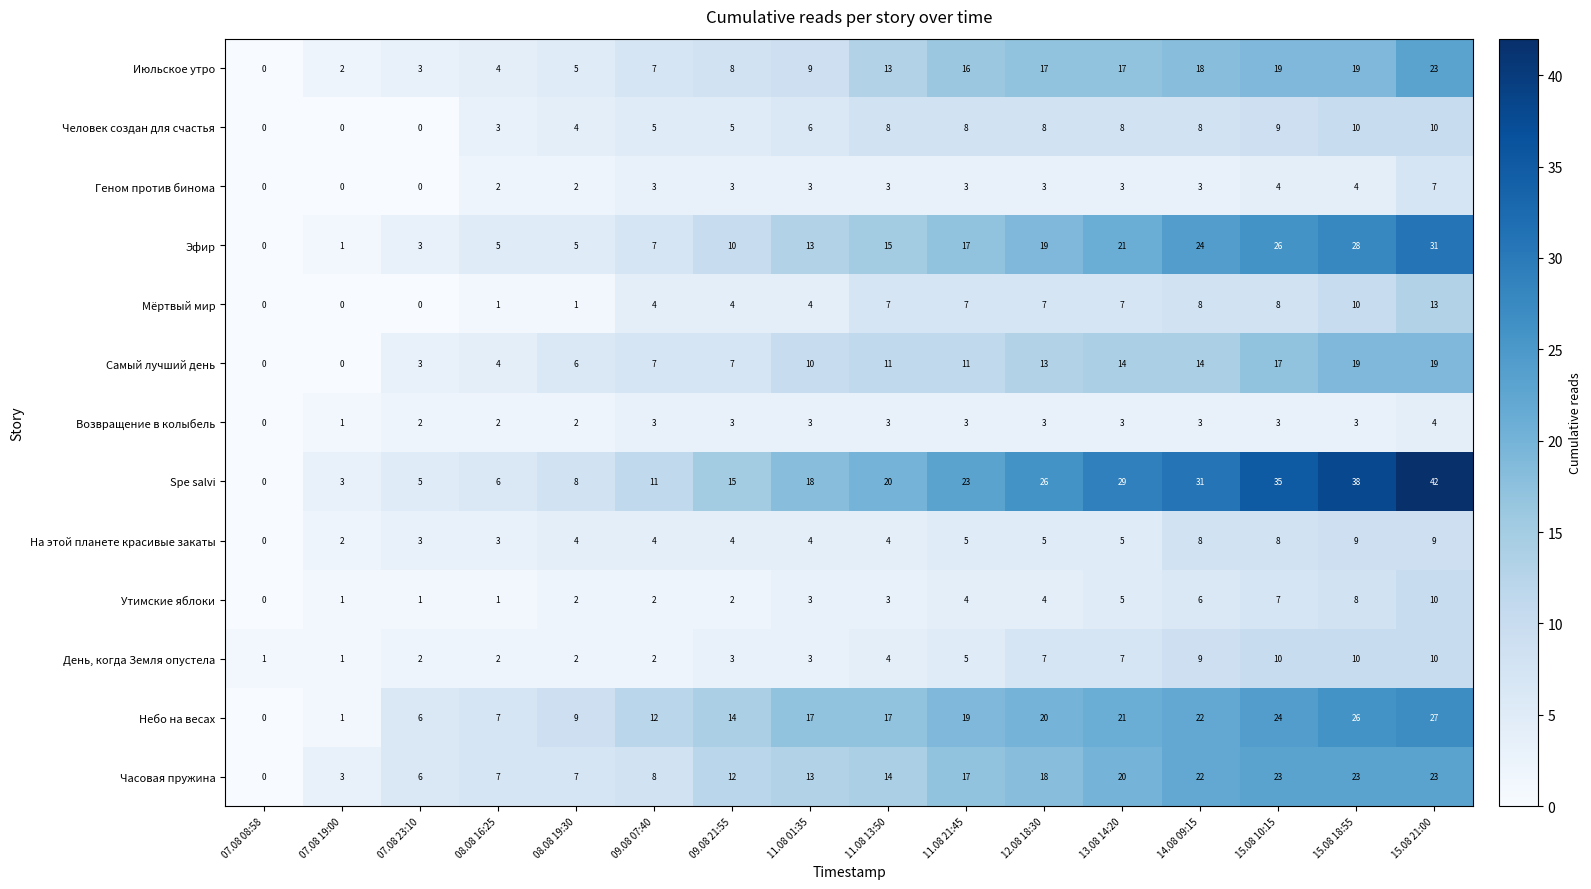

Which series has the largest total across all categories?

Spe salvi